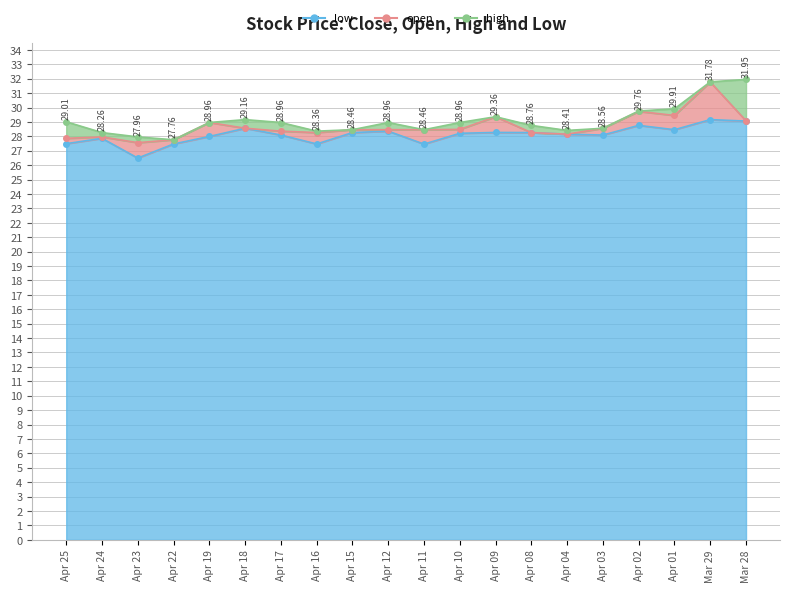

At which label does high first exceed 28?

Apr 25